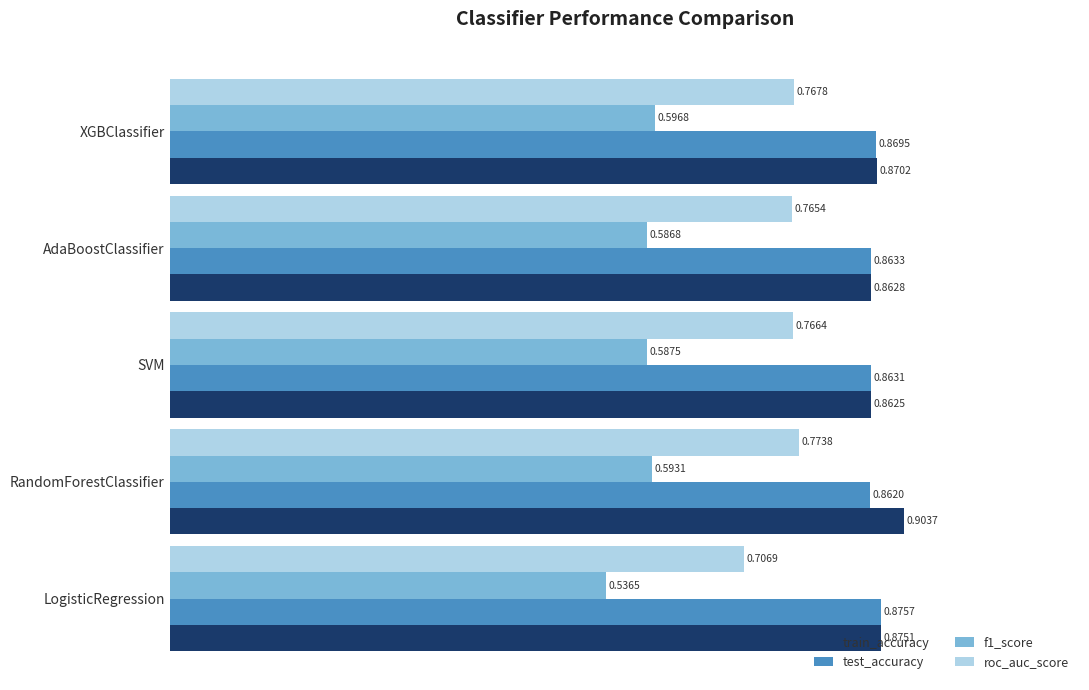

What are all the series names shown in the legend?

train_accuracy, test_accuracy, f1_score, roc_auc_score